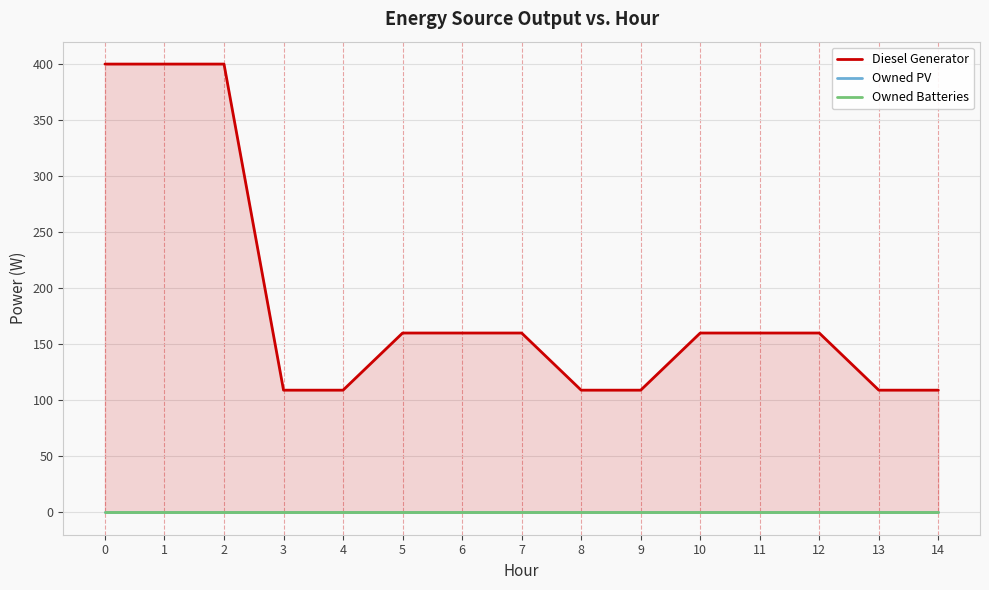

Which series changed the most between 2 and 12?

Diesel Generator